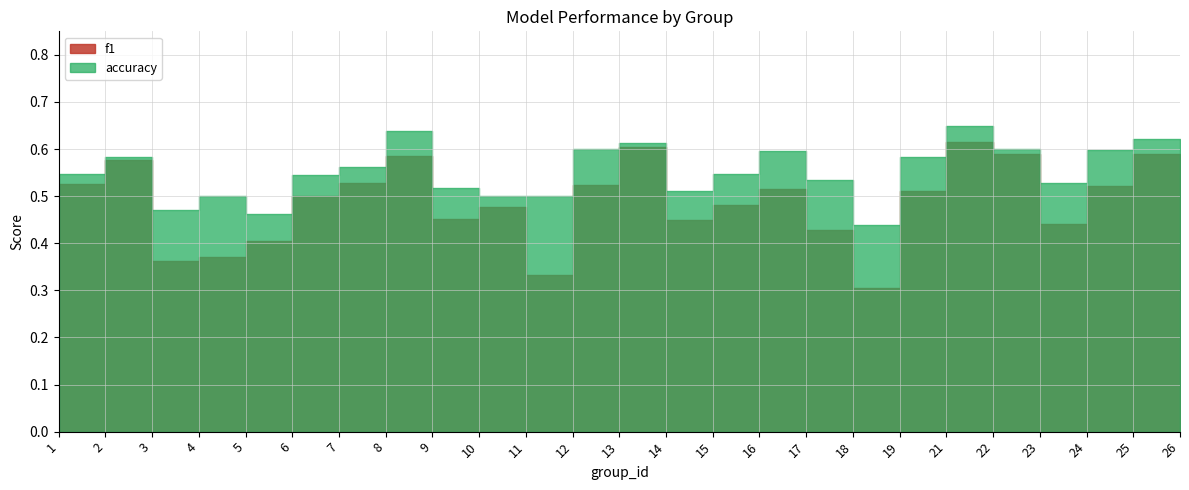

Is this an area chart (filled region under the line)?

No